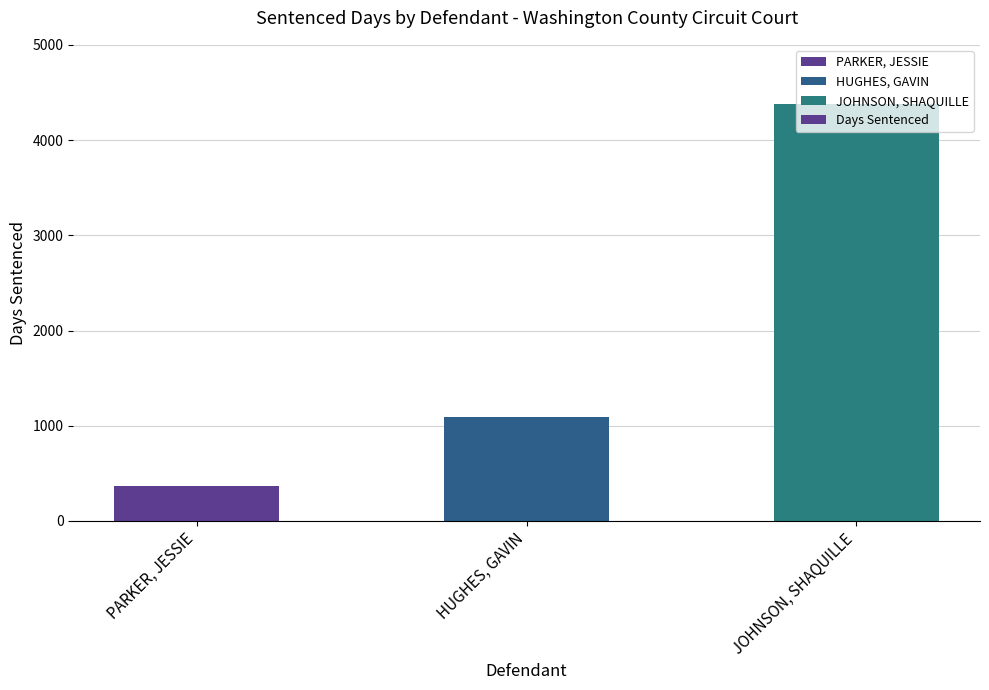

What position from the left is PARKER, JESSIE?

1